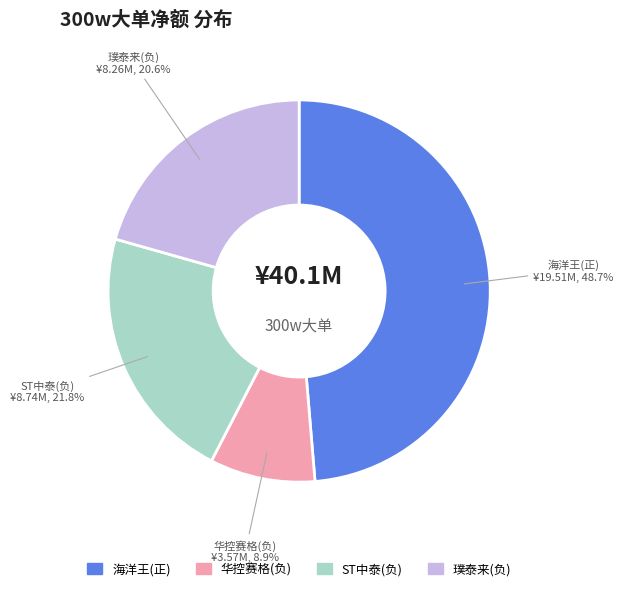

Rank the categories by value from lowest to highest.

华控赛格(负), 璞泰来(负), ST中泰(负), 海洋王(正)